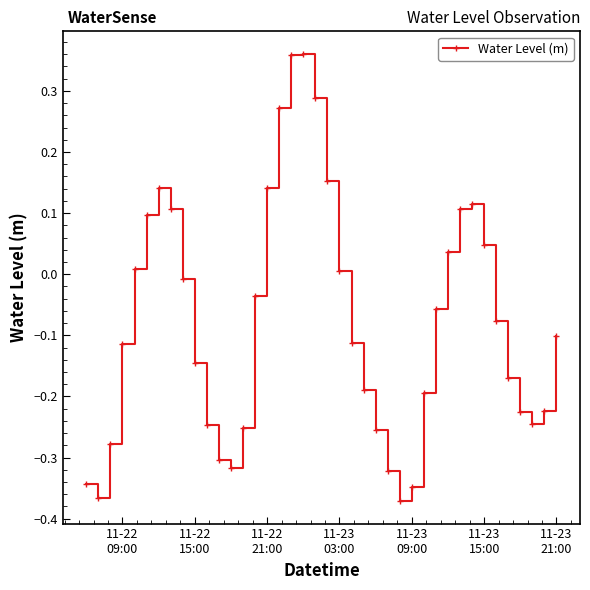

How many interior local peaks (higher than both neighbors) does the data have?

3